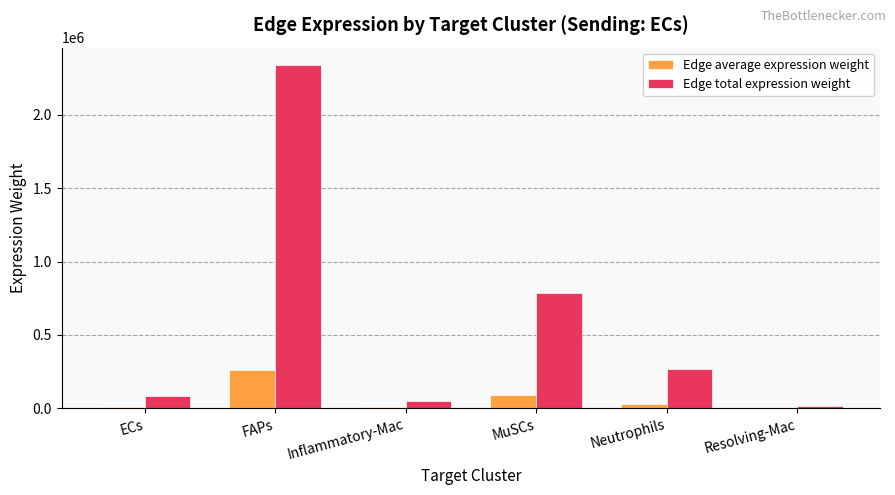

Between FAPs and Inflammatory-Mac, which series saw the biggest shift?

Edge total expression weight